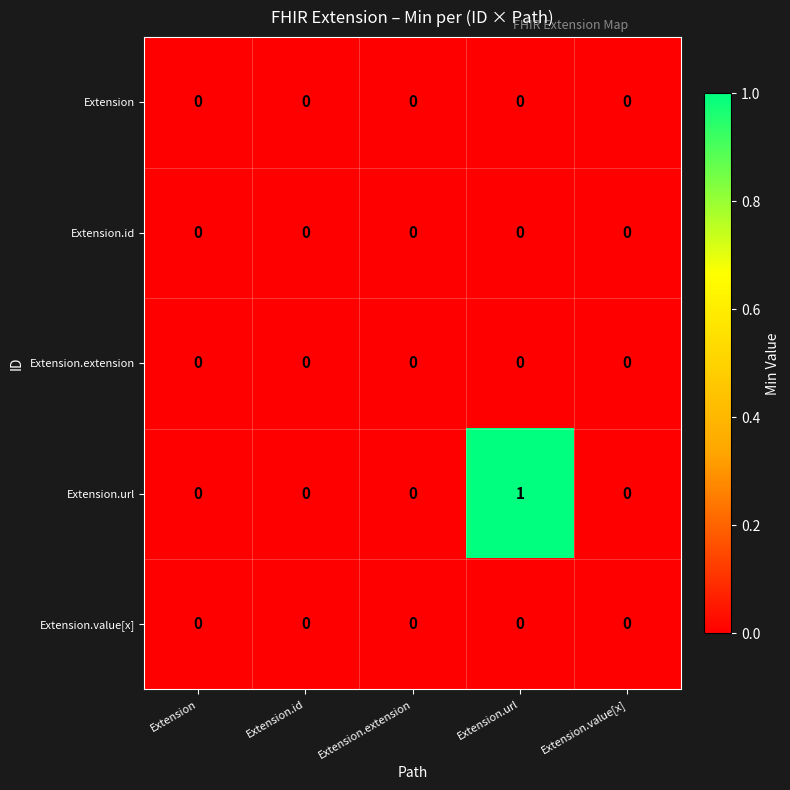

Which series has the largest range (max minus min)?

Extension.url